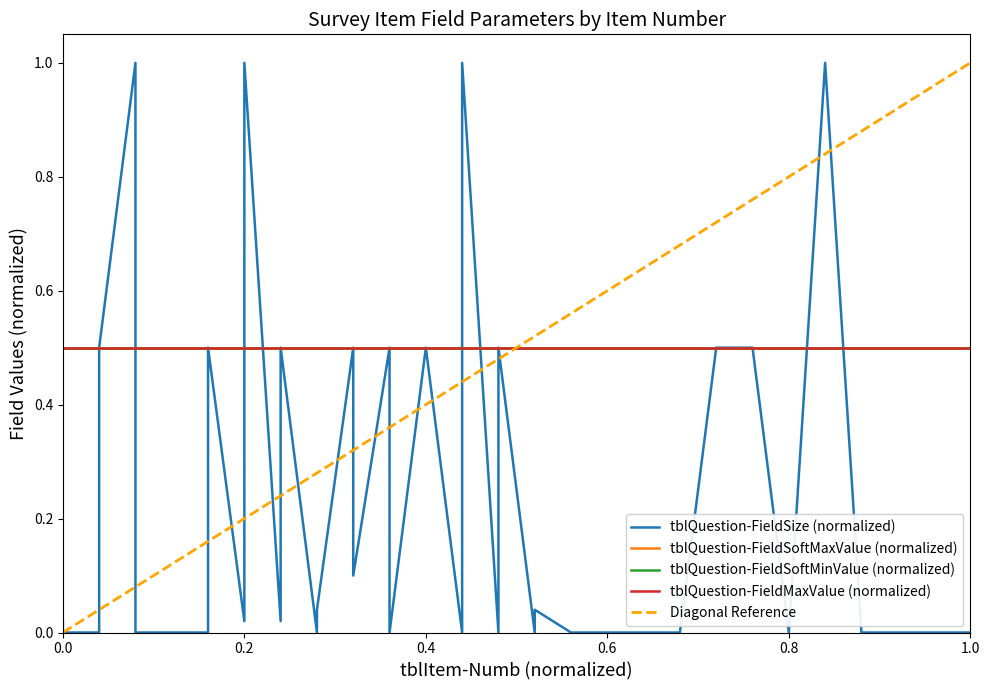

What is the difference between the maximum and minimum values in the Diagonal Reference series?

1.0